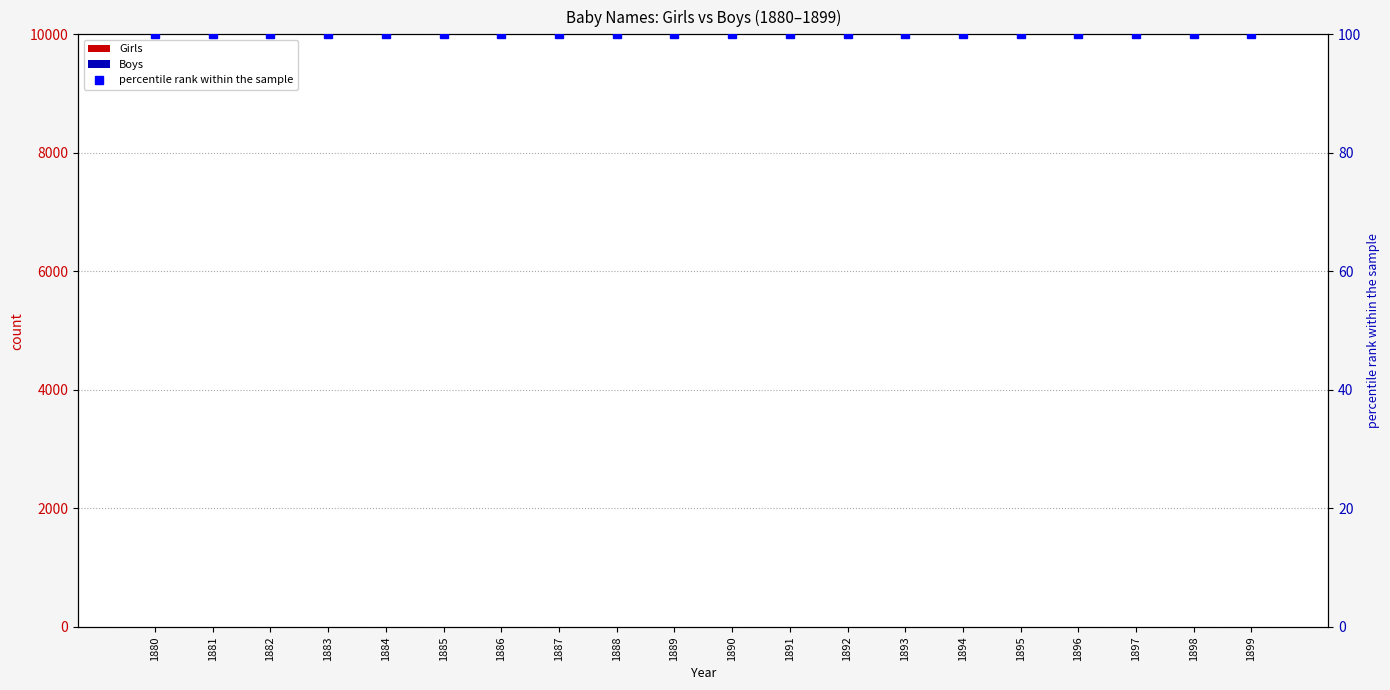

Does the chart contain any negative values?

No